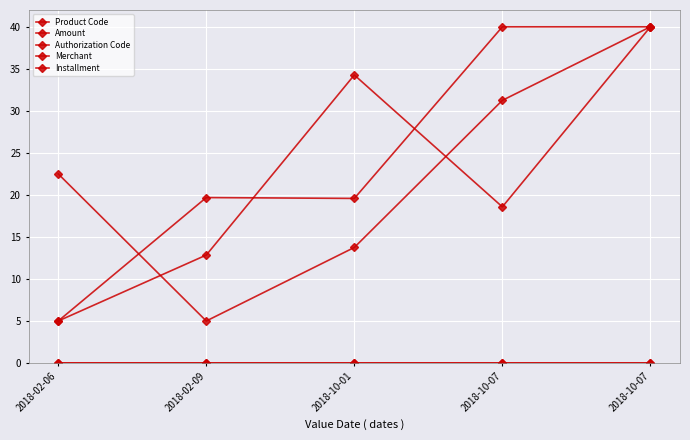

Where is Authorization Code nearest to the value 22?

2018-02-09